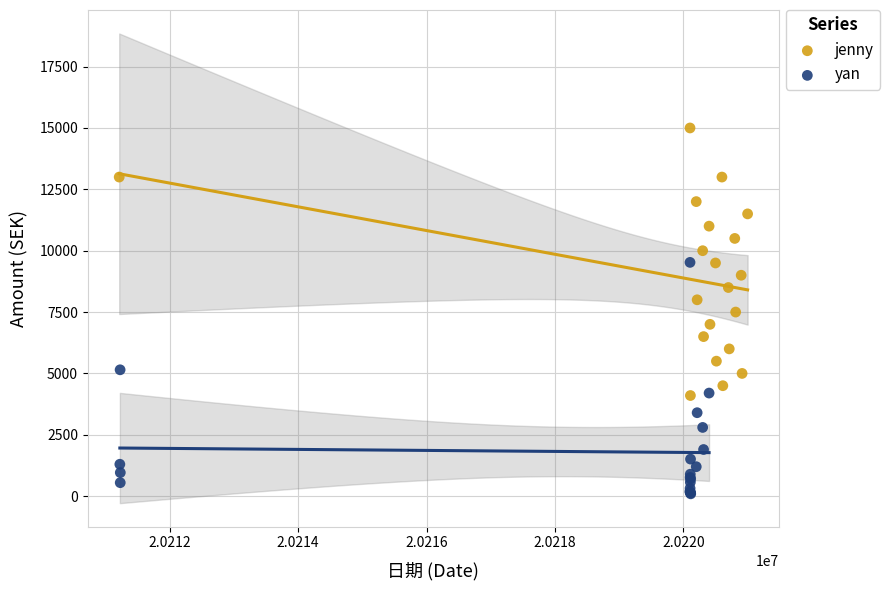

Which series has the largest Y range (max minus min)?

jenny